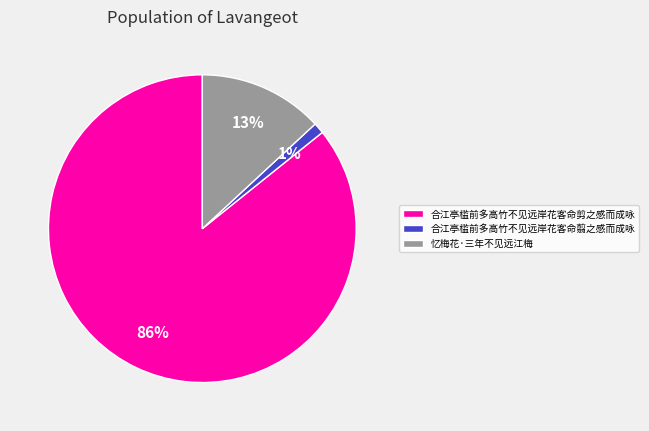

To the nearest percent, what percentage of the pie is 合江亭槛前多高竹不见远岸花客命剪之感而成咏?

86%